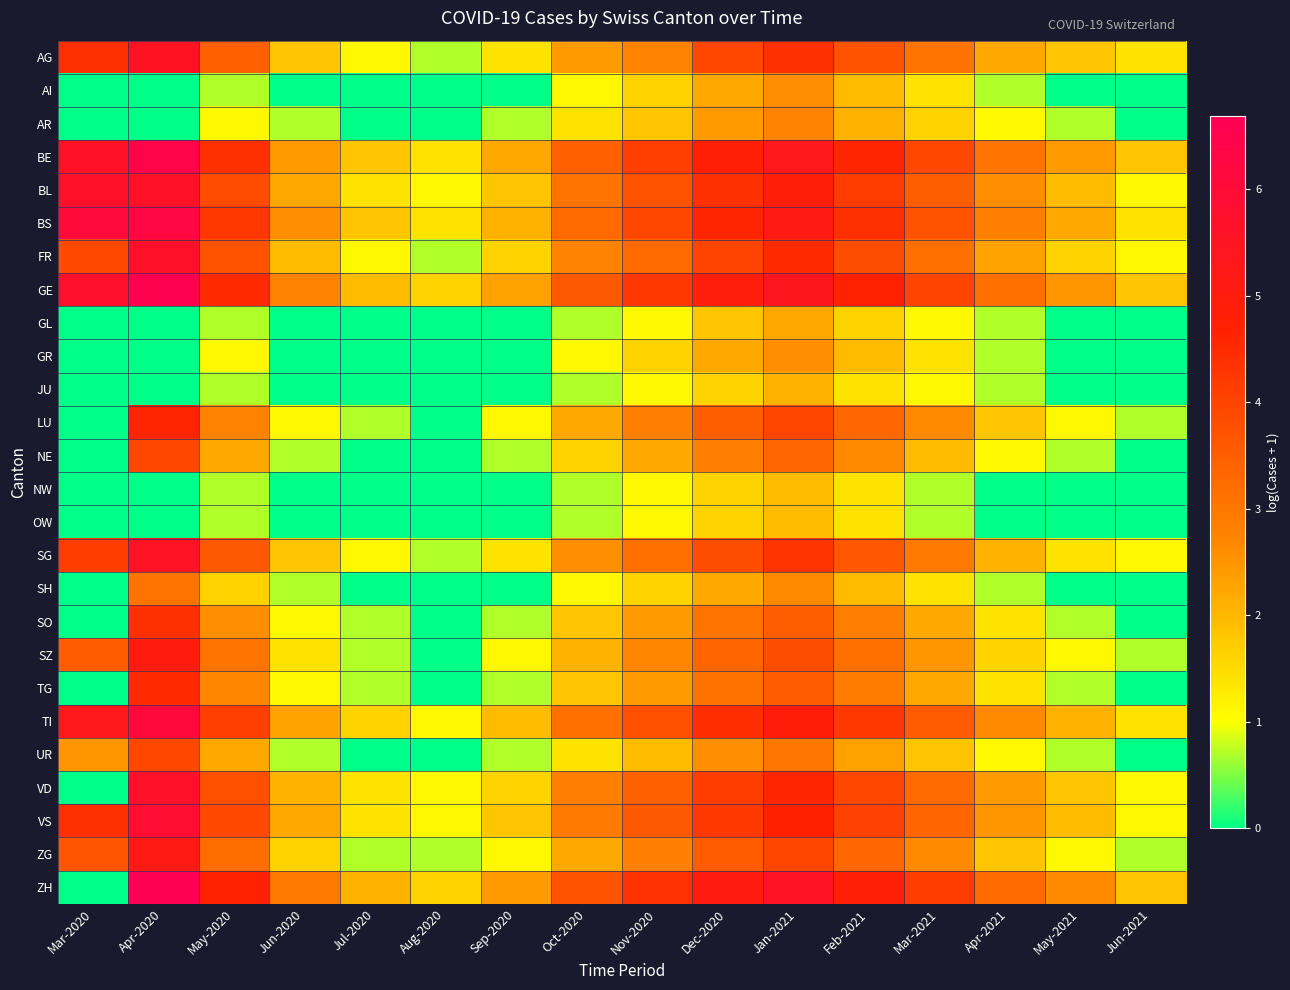

Reading right to left, list all the values displayed in this chart.

AG: Jun-2021=1.4	May-2021=1.8	Apr-2021=2.2	Mar-2021=3.0	Feb-2021=3.7	Jan-2021=4.4	Dec-2020=3.9	Nov-2020=2.8	Oct-2020=2.4	Sep-2020=1.4	Aug-2020=0.7	Jul-2020=1.1	Jun-2020=1.8	May-2020=3.4	Apr-2020=5.5	Mar-2020=4.4
AI: Jun-2021=0.0	May-2021=0.0	Apr-2021=0.7	Mar-2021=1.4	Feb-2021=1.9	Jan-2021=2.6	Dec-2020=2.2	Nov-2020=1.6	Oct-2020=1.1	Sep-2020=0.0	Aug-2020=0.0	Jul-2020=0.0	Jun-2020=0.0	May-2020=0.7	Apr-2020=0.0	Mar-2020=0.0
AR: Jun-2021=0.0	May-2021=0.7	Apr-2021=1.1	Mar-2021=1.6	Feb-2021=2.1	Jan-2021=2.8	Dec-2020=2.4	Nov-2020=1.8	Oct-2020=1.4	Sep-2020=0.7	Aug-2020=0.0	Jul-2020=0.0	Jun-2020=0.7	May-2020=1.1	Apr-2020=0.0	Mar-2020=0.0
BE: Jun-2021=1.8	May-2021=2.4	Apr-2021=3.0	Mar-2021=3.9	Feb-2021=4.6	Jan-2021=5.3	Dec-2020=4.8	Nov-2020=4.1	Oct-2020=3.4	Sep-2020=2.2	Aug-2020=1.4	Jul-2020=1.8	Jun-2020=2.4	May-2020=4.4	Apr-2020=6.4	Mar-2020=5.6
BL: Jun-2021=1.1	May-2021=1.9	Apr-2021=2.6	Mar-2021=3.5	Feb-2021=4.2	Jan-2021=4.9	Dec-2020=4.4	Nov-2020=3.7	Oct-2020=3.0	Sep-2020=1.8	Aug-2020=1.1	Jul-2020=1.4	Jun-2020=2.2	May-2020=3.9	Apr-2020=5.6	Mar-2020=5.7
BS: Jun-2021=1.4	May-2021=2.2	Apr-2021=2.8	Mar-2021=3.7	Feb-2021=4.4	Jan-2021=5.1	Dec-2020=4.6	Nov-2020=3.9	Oct-2020=3.3	Sep-2020=2.1	Aug-2020=1.4	Jul-2020=1.8	Jun-2020=2.6	May-2020=4.3	Apr-2020=6.3	Mar-2020=6.1
FR: Jun-2021=1.1	May-2021=1.6	Apr-2021=2.3	Mar-2021=3.1	Feb-2021=3.8	Jan-2021=4.5	Dec-2020=4.0	Nov-2020=3.3	Oct-2020=2.8	Sep-2020=1.6	Aug-2020=0.7	Jul-2020=1.1	Jun-2020=1.9	May-2020=3.7	Apr-2020=5.7	Mar-2020=3.9
GE: Jun-2021=1.8	May-2021=2.5	Apr-2021=3.1	Mar-2021=4.0	Feb-2021=4.7	Jan-2021=5.4	Dec-2020=4.9	Nov-2020=4.3	Oct-2020=3.6	Sep-2020=2.3	Aug-2020=1.6	Jul-2020=1.9	Jun-2020=2.8	May-2020=4.5	Apr-2020=6.6	Mar-2020=5.7
GL: Jun-2021=0.0	May-2021=0.0	Apr-2021=0.7	Mar-2021=1.1	Feb-2021=1.6	Jan-2021=2.2	Dec-2020=1.8	Nov-2020=1.1	Oct-2020=0.7	Sep-2020=0.0	Aug-2020=0.0	Jul-2020=0.0	Jun-2020=0.0	May-2020=0.7	Apr-2020=0.0	Mar-2020=0.0
GR: Jun-2021=0.0	May-2021=0.0	Apr-2021=0.7	Mar-2021=1.4	Feb-2021=1.9	Jan-2021=2.6	Dec-2020=2.2	Nov-2020=1.6	Oct-2020=1.1	Sep-2020=0.0	Aug-2020=0.0	Jul-2020=0.0	Jun-2020=0.0	May-2020=1.1	Apr-2020=0.0	Mar-2020=0.0
JU: Jun-2021=0.0	May-2021=0.0	Apr-2021=0.7	Mar-2021=1.1	Feb-2021=1.4	Jan-2021=2.1	Dec-2020=1.6	Nov-2020=1.1	Oct-2020=0.7	Sep-2020=0.0	Aug-2020=0.0	Jul-2020=0.0	Jun-2020=0.0	May-2020=0.7	Apr-2020=0.0	Mar-2020=0.0
LU: Jun-2021=0.7	May-2021=1.1	Apr-2021=1.8	Mar-2021=2.6	Feb-2021=3.3	Jan-2021=4.0	Dec-2020=3.5	Nov-2020=2.8	Oct-2020=2.2	Sep-2020=1.1	Aug-2020=0.0	Jul-2020=0.7	Jun-2020=1.1	May-2020=2.8	Apr-2020=4.6	Mar-2020=0.0
NE: Jun-2021=0.0	May-2021=0.7	Apr-2021=1.1	Mar-2021=1.9	Feb-2021=2.6	Jan-2021=3.3	Dec-2020=2.8	Nov-2020=2.2	Oct-2020=1.6	Sep-2020=0.7	Aug-2020=0.0	Jul-2020=0.0	Jun-2020=0.7	May-2020=2.2	Apr-2020=3.9	Mar-2020=0.0
NW: Jun-2021=0.0	May-2021=0.0	Apr-2021=0.0	Mar-2021=0.7	Feb-2021=1.4	Jan-2021=1.9	Dec-2020=1.6	Nov-2020=1.1	Oct-2020=0.7	Sep-2020=0.0	Aug-2020=0.0	Jul-2020=0.0	Jun-2020=0.0	May-2020=0.7	Apr-2020=0.0	Mar-2020=0.0
OW: Jun-2021=0.0	May-2021=0.0	Apr-2021=0.0	Mar-2021=0.7	Feb-2021=1.4	Jan-2021=1.9	Dec-2020=1.6	Nov-2020=1.1	Oct-2020=0.7	Sep-2020=0.0	Aug-2020=0.0	Jul-2020=0.0	Jun-2020=0.0	May-2020=0.7	Apr-2020=0.0	Mar-2020=0.0
SG: Jun-2021=1.1	May-2021=1.4	Apr-2021=2.1	Mar-2021=2.9	Feb-2021=3.6	Jan-2021=4.3	Dec-2020=3.8	Nov-2020=3.1	Oct-2020=2.6	Sep-2020=1.4	Aug-2020=0.7	Jul-2020=1.1	Jun-2020=1.8	May-2020=3.6	Apr-2020=5.5	Mar-2020=4.1
SH: Jun-2021=0.0	May-2021=0.0	Apr-2021=0.7	Mar-2021=1.4	Feb-2021=1.9	Jan-2021=2.6	Dec-2020=2.2	Nov-2020=1.6	Oct-2020=1.1	Sep-2020=0.0	Aug-2020=0.0	Jul-2020=0.0	Jun-2020=0.7	May-2020=1.6	Apr-2020=3.0	Mar-2020=0.0
SO: Jun-2021=0.0	May-2021=0.7	Apr-2021=1.4	Mar-2021=2.2	Feb-2021=2.8	Jan-2021=3.5	Dec-2020=3.0	Nov-2020=2.4	Oct-2020=1.8	Sep-2020=0.7	Aug-2020=0.0	Jul-2020=0.7	Jun-2020=1.1	May-2020=2.6	Apr-2020=4.4	Mar-2020=0.0
SZ: Jun-2021=0.7	May-2021=1.1	Apr-2021=1.6	Mar-2021=2.5	Feb-2021=3.1	Jan-2021=3.8	Dec-2020=3.4	Nov-2020=2.7	Oct-2020=2.1	Sep-2020=1.1	Aug-2020=0.0	Jul-2020=0.7	Jun-2020=1.4	May-2020=3.0	Apr-2020=5.0	Mar-2020=3.5
TG: Jun-2021=0.0	May-2021=0.7	Apr-2021=1.4	Mar-2021=2.2	Feb-2021=2.9	Jan-2021=3.6	Dec-2020=3.1	Nov-2020=2.4	Oct-2020=1.8	Sep-2020=0.7	Aug-2020=0.0	Jul-2020=0.7	Jun-2020=1.1	May-2020=2.7	Apr-2020=4.5	Mar-2020=0.0
TI: Jun-2021=1.4	May-2021=2.1	Apr-2021=2.6	Mar-2021=3.6	Feb-2021=4.2	Jan-2021=4.9	Dec-2020=4.5	Nov-2020=3.8	Oct-2020=3.1	Sep-2020=1.9	Aug-2020=1.1	Jul-2020=1.6	Jun-2020=2.3	May-2020=4.1	Apr-2020=6.1	Mar-2020=5.3
UR: Jun-2021=0.0	May-2021=0.7	Apr-2021=1.1	Mar-2021=1.8	Feb-2021=2.3	Jan-2021=3.0	Dec-2020=2.6	Nov-2020=1.9	Oct-2020=1.4	Sep-2020=0.7	Aug-2020=0.0	Jul-2020=0.0	Jun-2020=0.7	May-2020=2.2	Apr-2020=3.9	Mar-2020=2.5
VD: Jun-2021=1.1	May-2021=1.8	Apr-2021=2.4	Mar-2021=3.3	Feb-2021=3.9	Jan-2021=4.6	Dec-2020=4.1	Nov-2020=3.4	Oct-2020=2.8	Sep-2020=1.6	Aug-2020=1.1	Jul-2020=1.4	Jun-2020=2.1	May-2020=3.8	Apr-2020=5.7	Mar-2020=0.0
VS: Jun-2021=1.1	May-2021=1.9	Apr-2021=2.5	Mar-2021=3.4	Feb-2021=4.1	Jan-2021=4.7	Dec-2020=4.3	Nov-2020=3.6	Oct-2020=2.9	Sep-2020=1.8	Aug-2020=1.1	Jul-2020=1.4	Jun-2020=2.2	May-2020=3.9	Apr-2020=5.9	Mar-2020=4.4
ZG: Jun-2021=0.7	May-2021=1.1	Apr-2021=1.8	Mar-2021=2.6	Feb-2021=3.3	Jan-2021=4.0	Dec-2020=3.5	Nov-2020=2.8	Oct-2020=2.2	Sep-2020=1.1	Aug-2020=0.7	Jul-2020=0.7	Jun-2020=1.6	May-2020=3.2	Apr-2020=5.1	Mar-2020=3.7
ZH: Jun-2021=1.8	May-2021=2.6	Apr-2021=3.3	Mar-2021=4.2	Feb-2021=4.9	Jan-2021=5.5	Dec-2020=5.1	Nov-2020=4.4	Oct-2020=3.7	Sep-2020=2.4	Aug-2020=1.6	Jul-2020=2.1	Jun-2020=2.9	May-2020=4.7	Apr-2020=6.7	Mar-2020=0.0